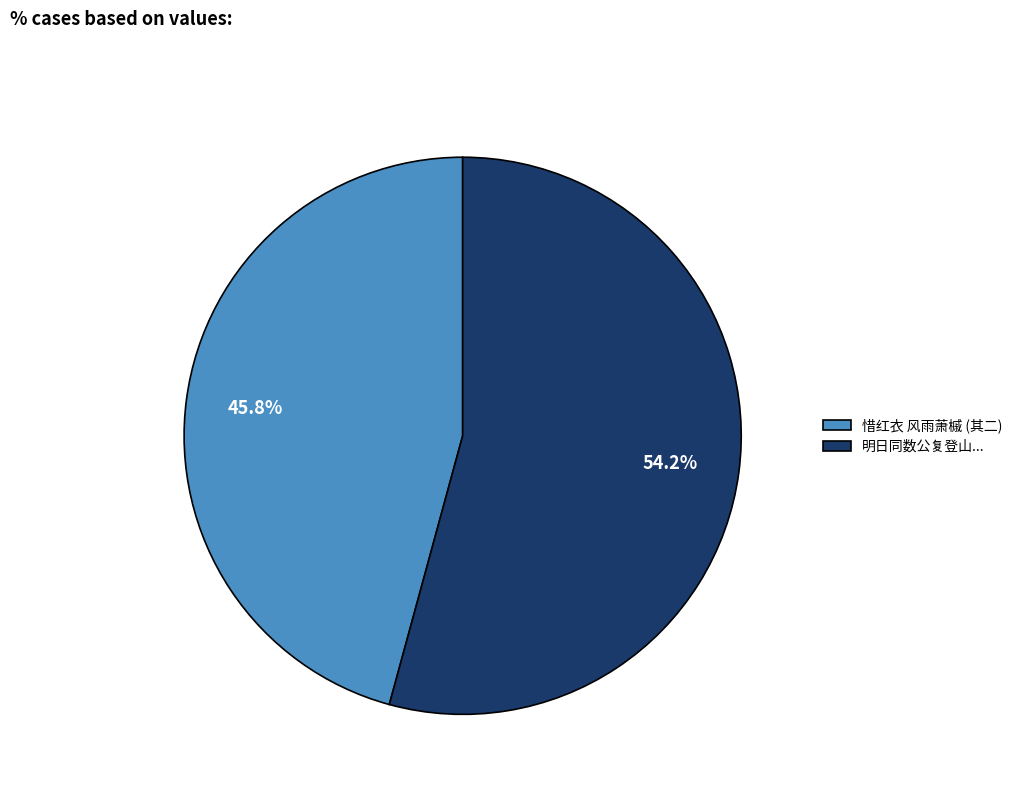

Is the sum of 明日同数公复登山... and 惜红衣 风雨萧槭 (其二) greater than half?

Yes